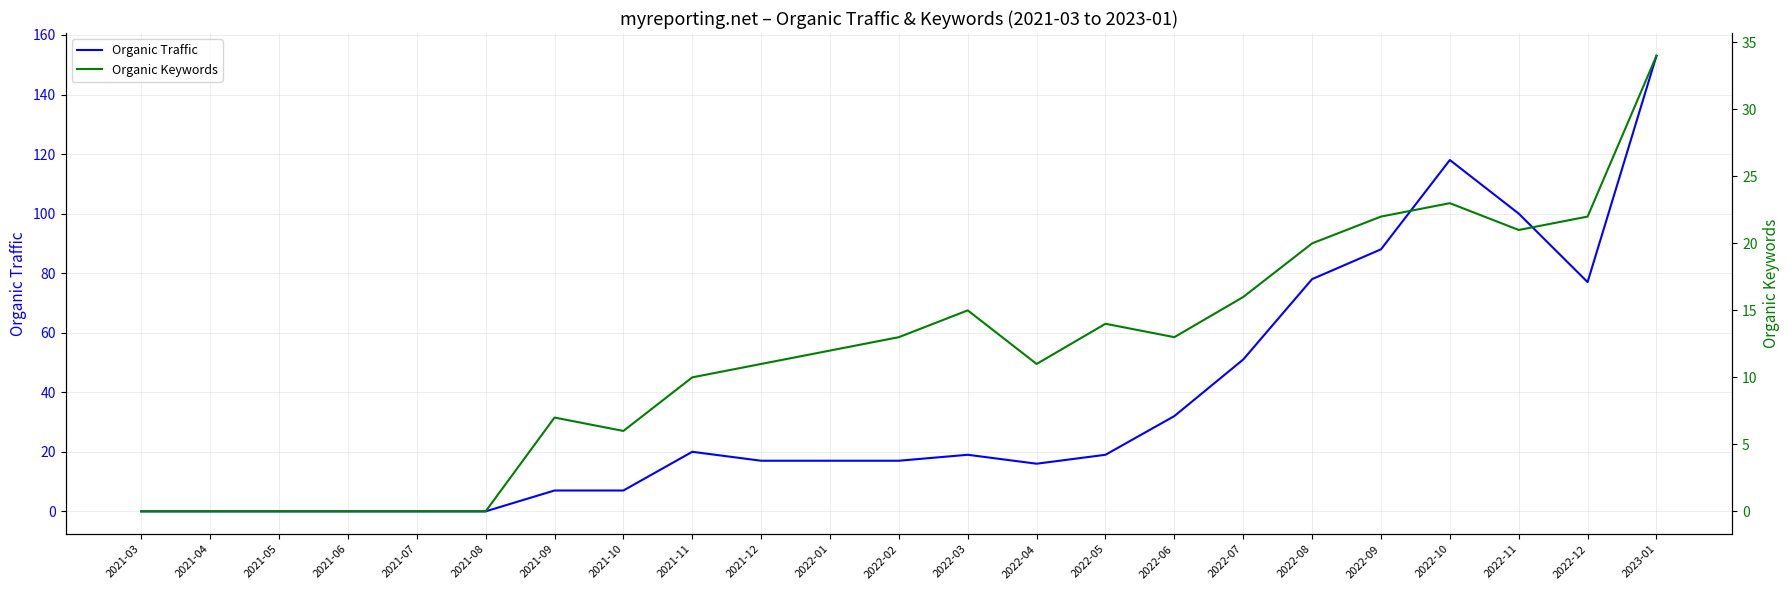

True or false: Organic Keywords and Organic Traffic intersect in this chart.

False